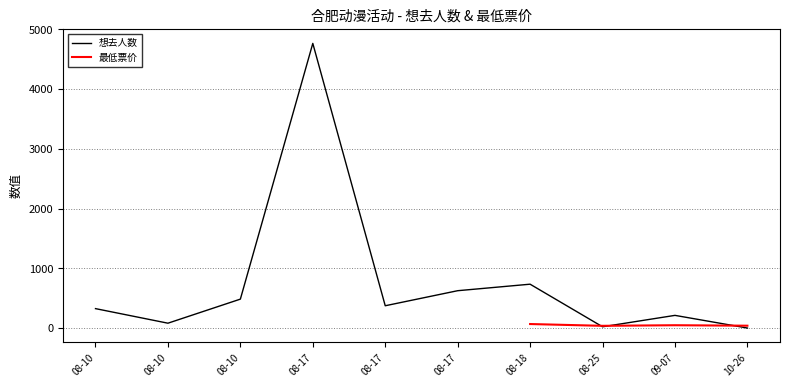

What is the change in value from 2024-08-10 to 2024-08-10?

+159